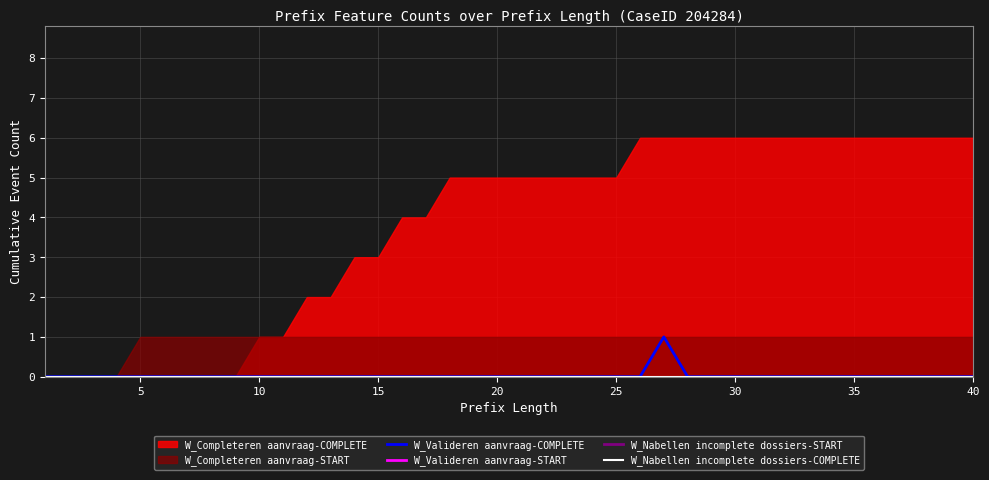

True or false: W_Nabellen incomplete dossiers-COMPLETE and W_Valideren aanvraag-COMPLETE cross at least once.

False